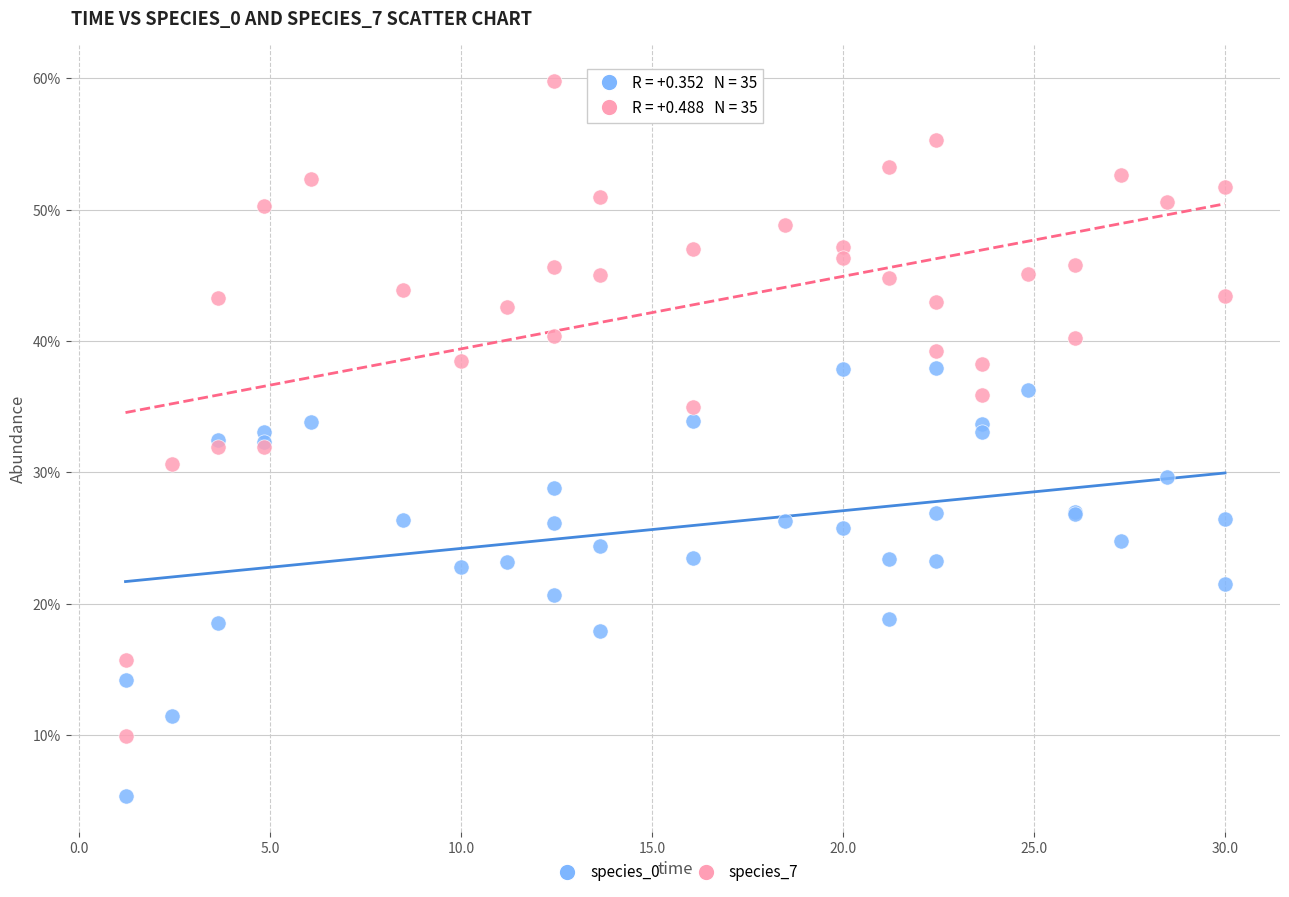

Which series has the largest Y range (max minus min)?

species_7